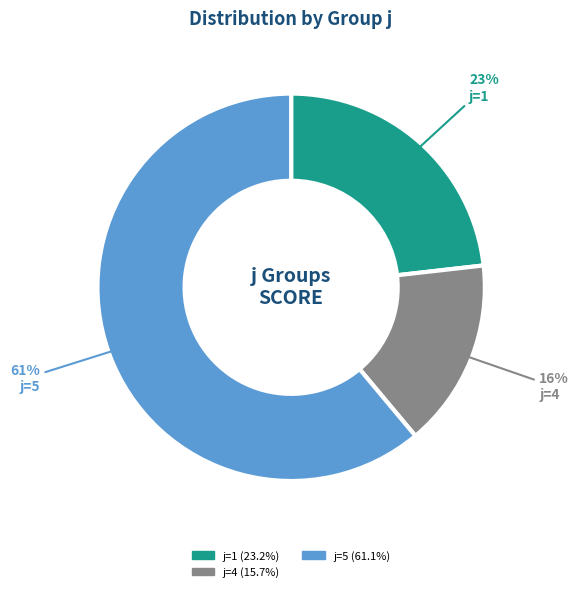

Count the number of slices in the pie.

3